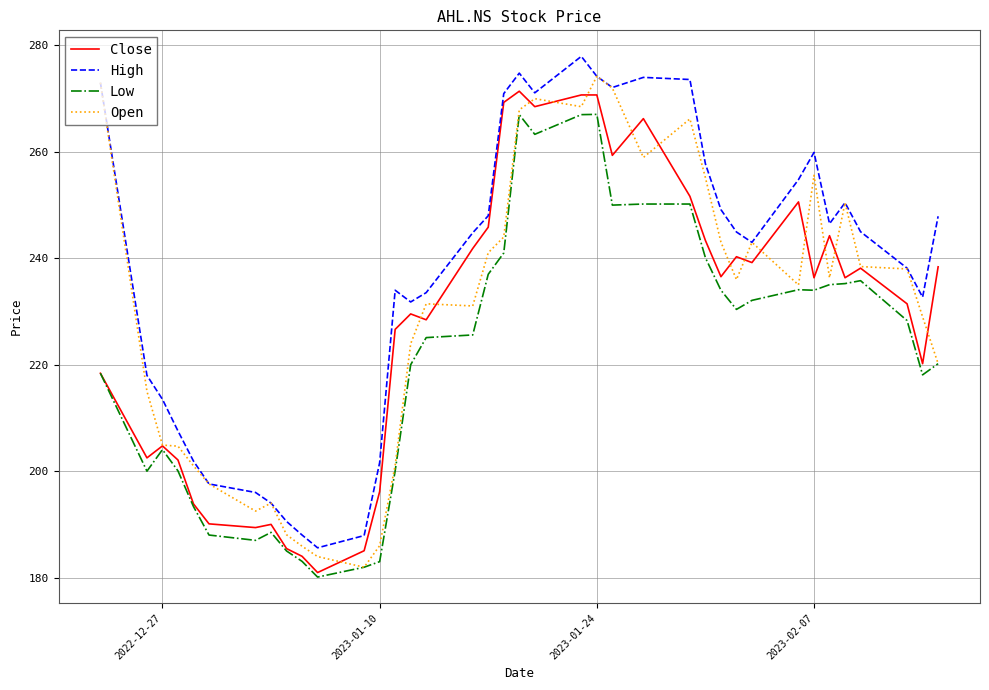

True or false: Low and High intersect in this chart.

False